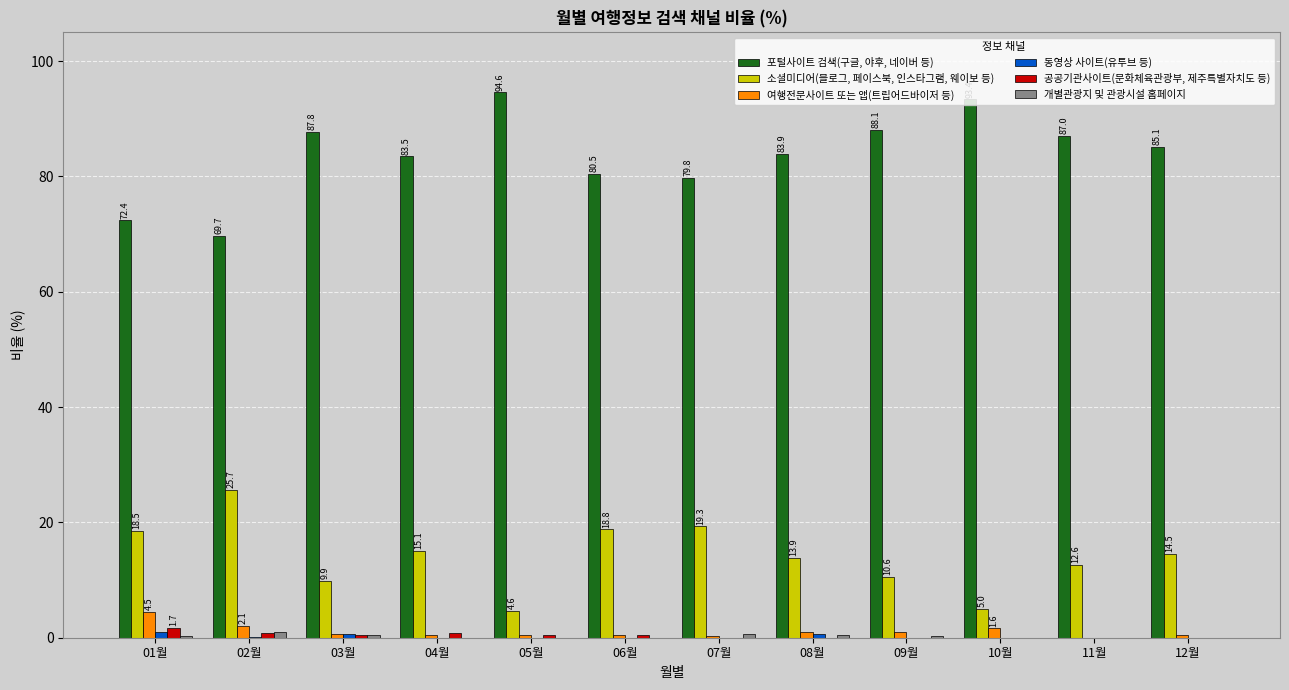

What is the greatest value displayed?

94.6